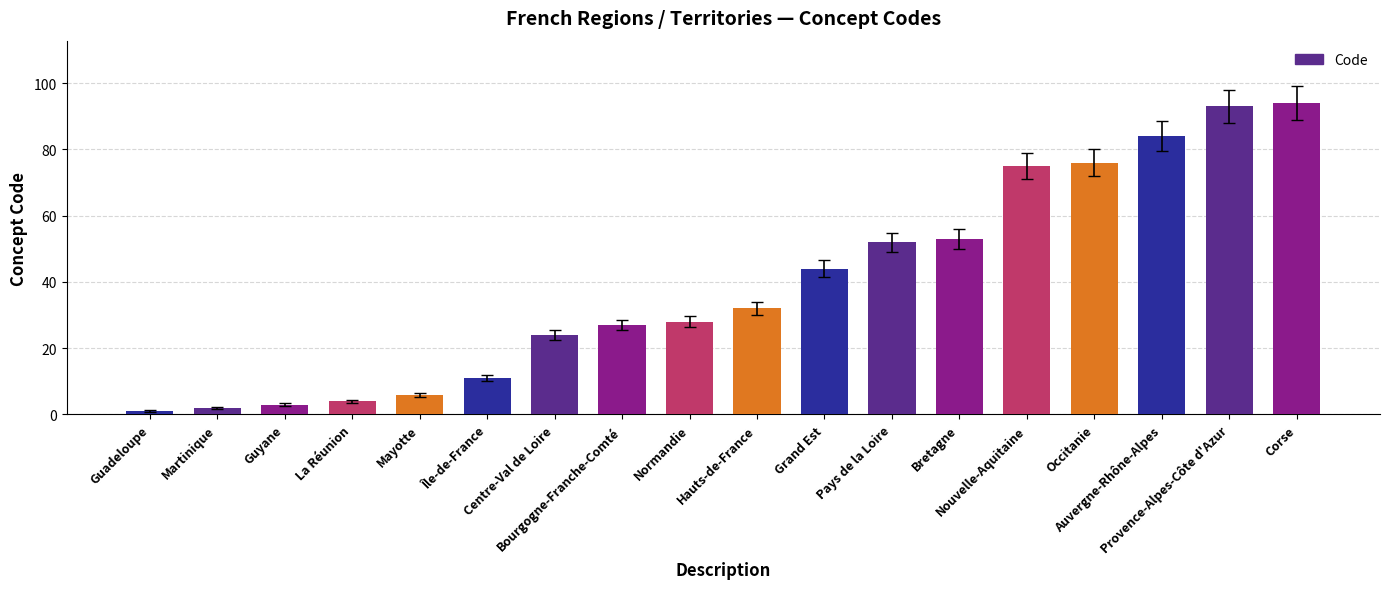

Count the number of categories in the chart.

18